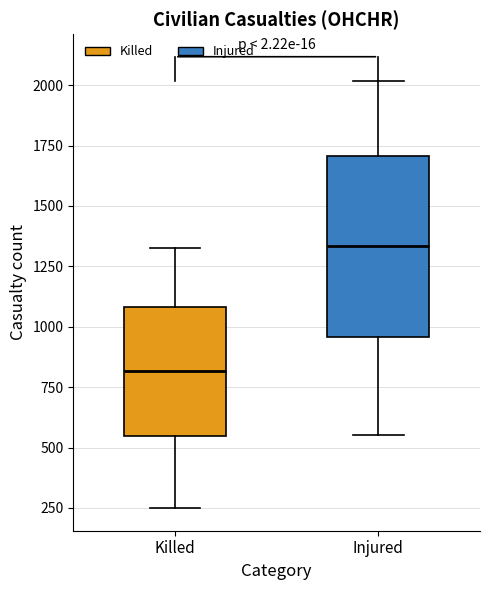

Comparing the boxes themselves (not the whiskers), which one is the tallest?

Injured